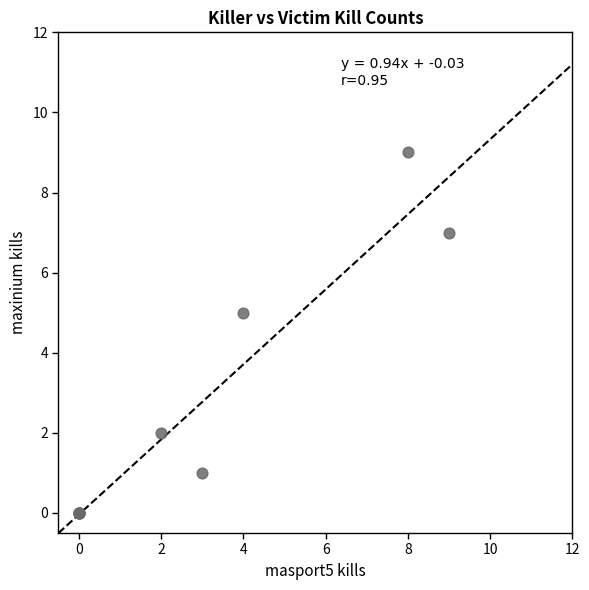

What Y value in the scatter plot is closest to 4?

5